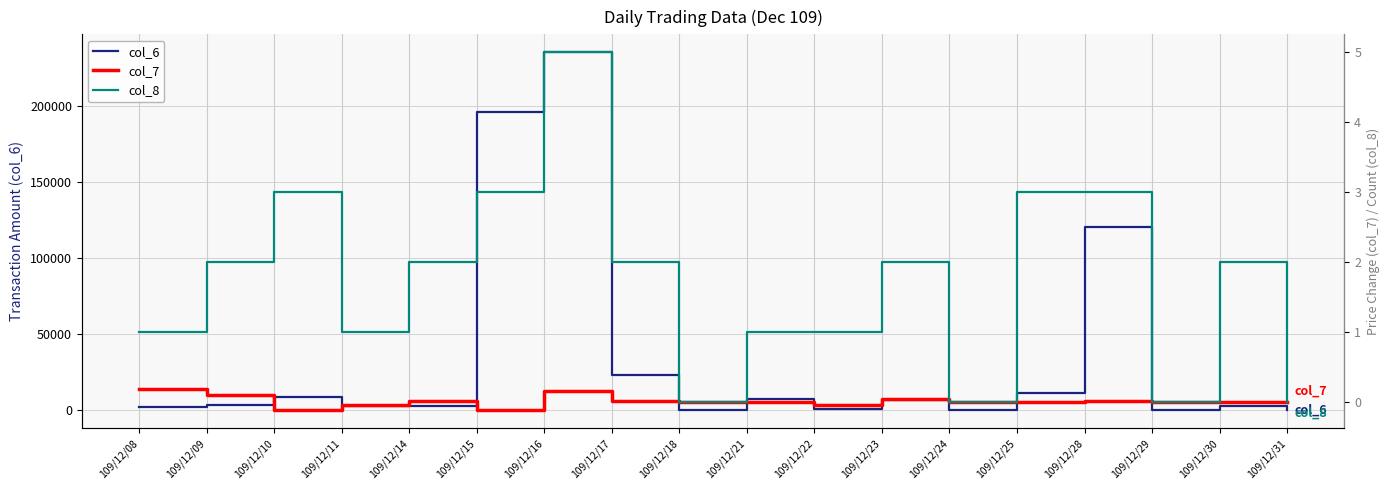

True or false: col_8 has more than 0 interior local peaks.

True